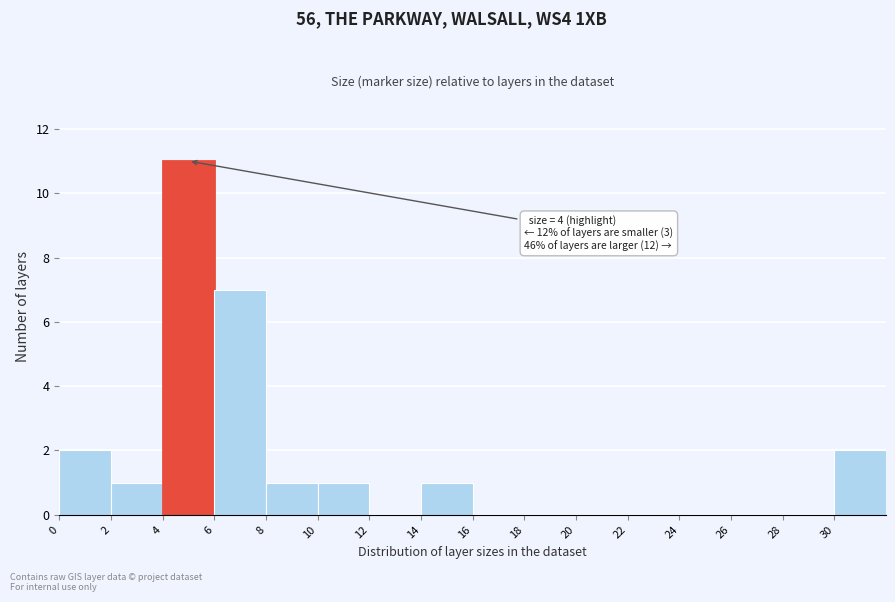

Over which range of the x-axis is the bar tallest?

4 to 6